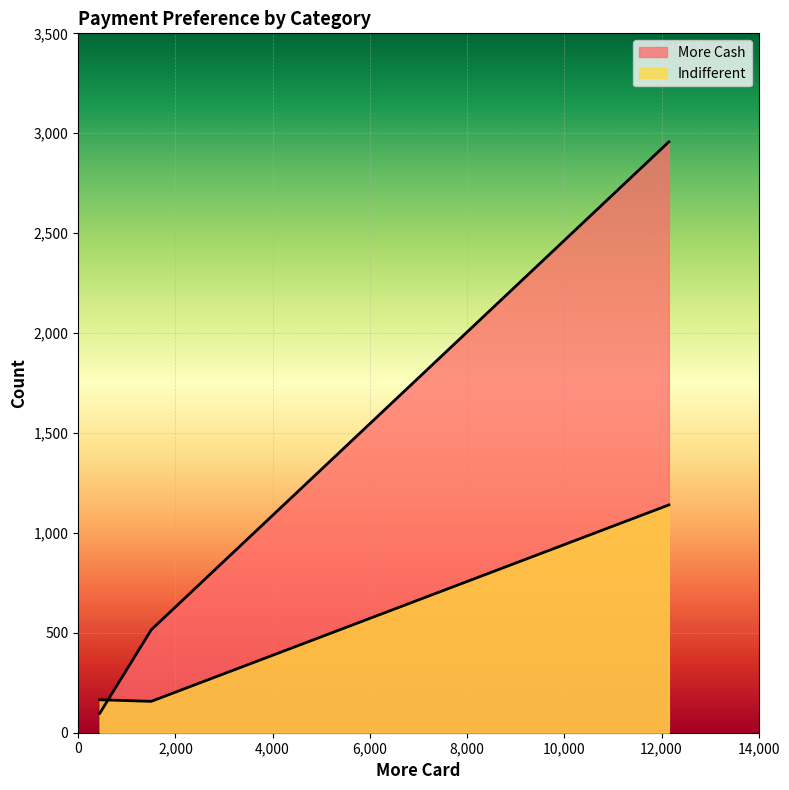

Is it true that Indifferent equals 165 at Indifferent/Others?

True